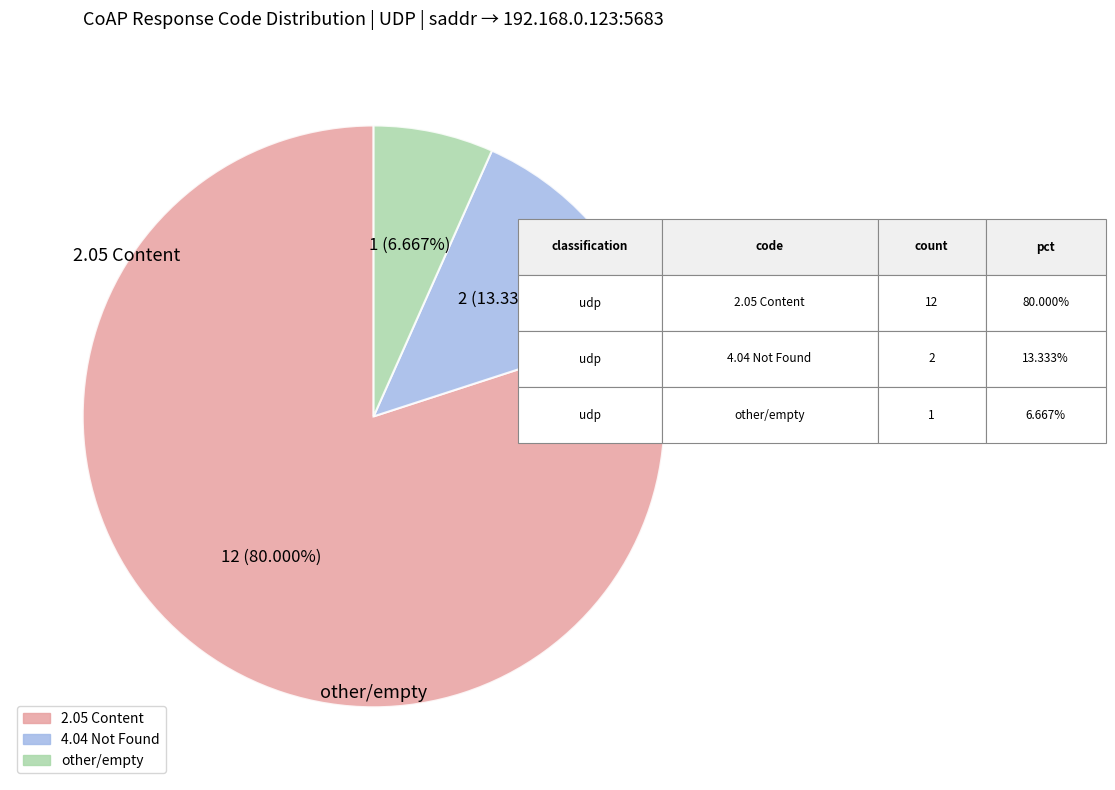

Does any single category account for the majority?

Yes